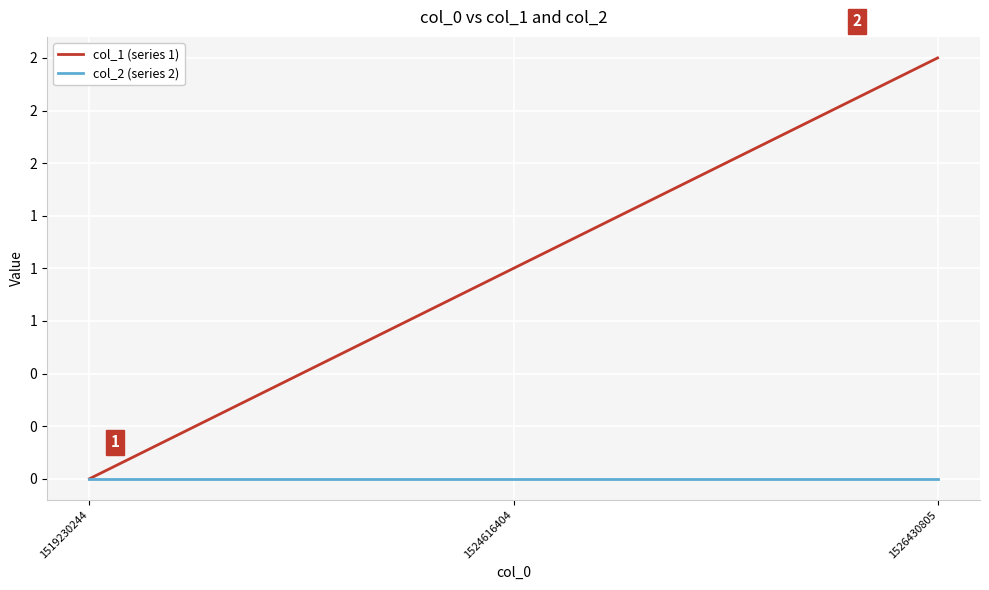

Reading right to left, what are all the values shown in this chart?

col_1 (series 1): 2	1	0
col_2 (series 2): 0	0	0